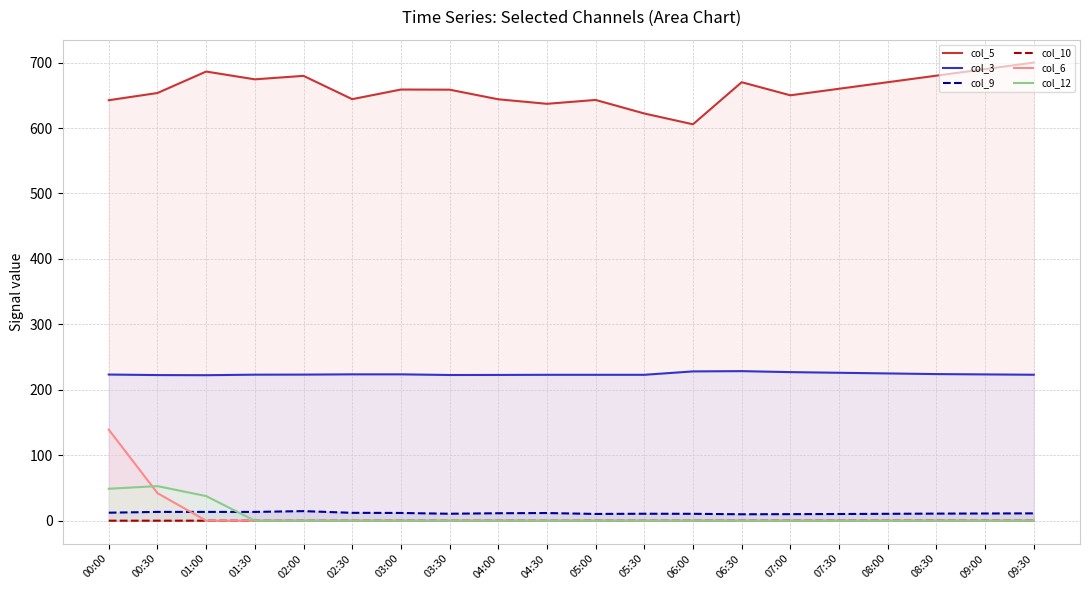

The value of col_3 at 04:30 is 222.9. True or false?

True